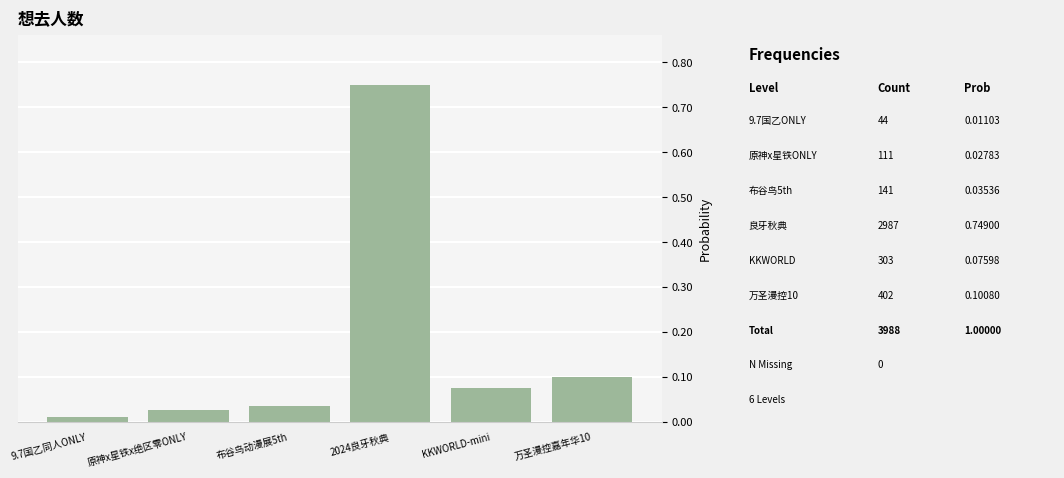

List the labels in order of value, smallest first.

9.7国乙同人ONLY, 原神x星铁x绝区零ONLY, 布谷鸟动漫展5th, KKWORLD-mini, 万圣漫控嘉年华10, 2024良牙秋典